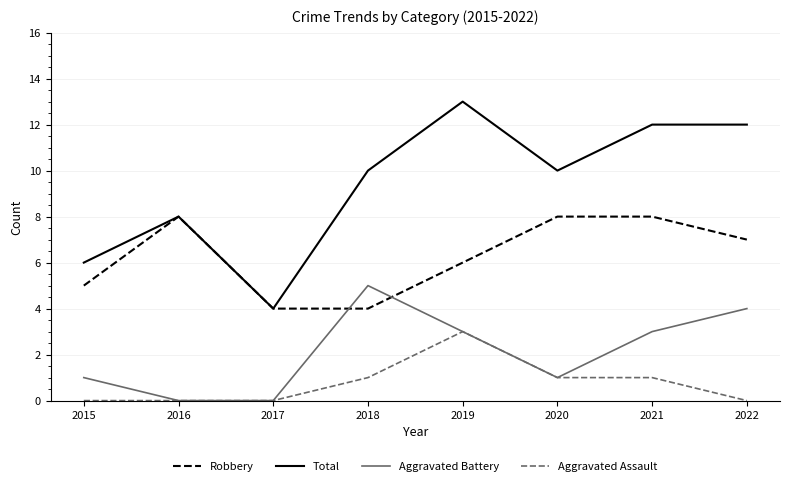

Reading left to right, what are all the values shown in this chart?

Robbery: 2015=5	2016=8	2017=4	2018=4	2019=6	2020=8	2021=8	2022=7
Total: 2015=6	2016=8	2017=4	2018=10	2019=13	2020=10	2021=12	2022=12
Aggravated Battery: 2015=1	2016=0	2017=0	2018=5	2019=3	2020=1	2021=3	2022=4
Aggravated Assault: 2015=0	2016=0	2017=0	2018=1	2019=3	2020=1	2021=1	2022=0